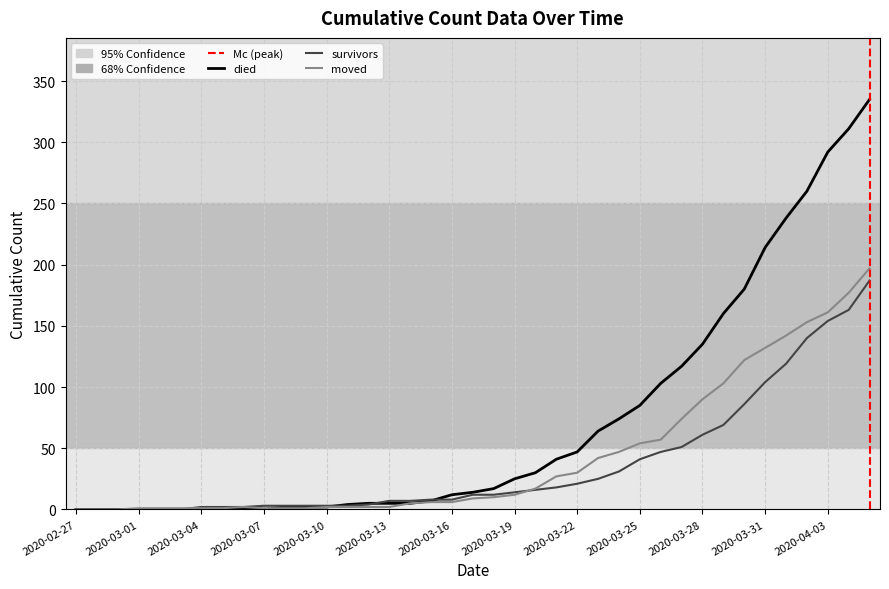

Which series has the largest total across all categories?

died